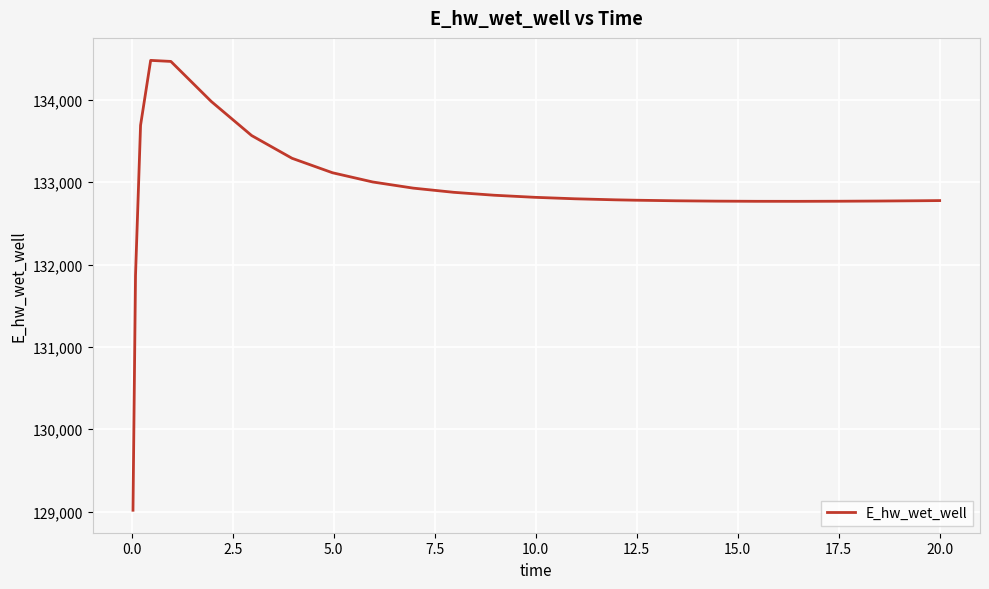

What is the minimum value shown in the chart?

129015.5